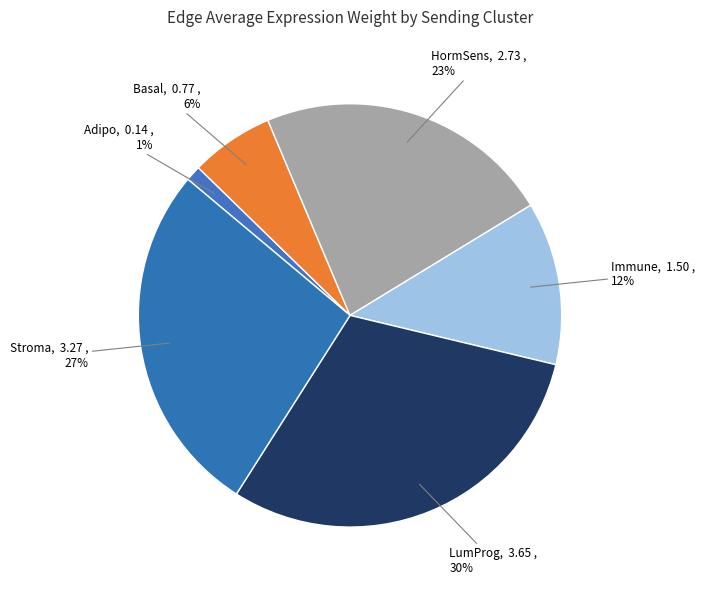

Is Basal the majority of the pie?

No